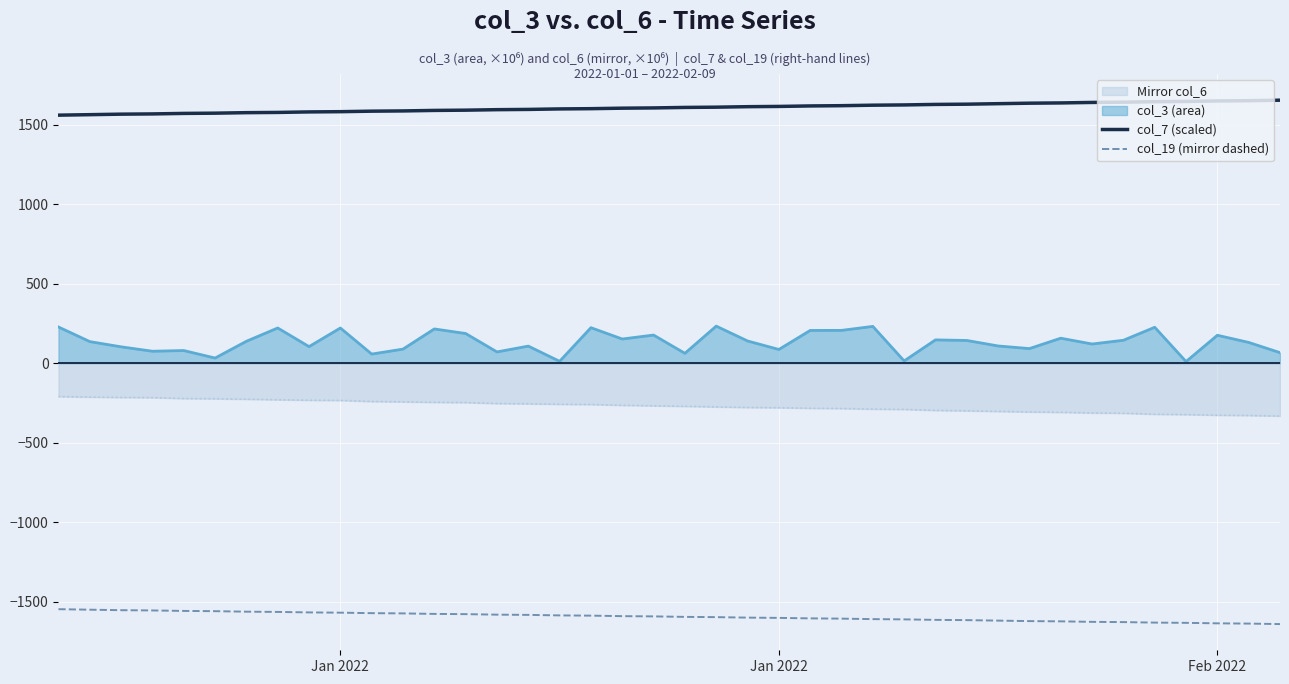

True or false: col_19 (mirror dashed) and col_7 (scaled) intersect in this chart.

False